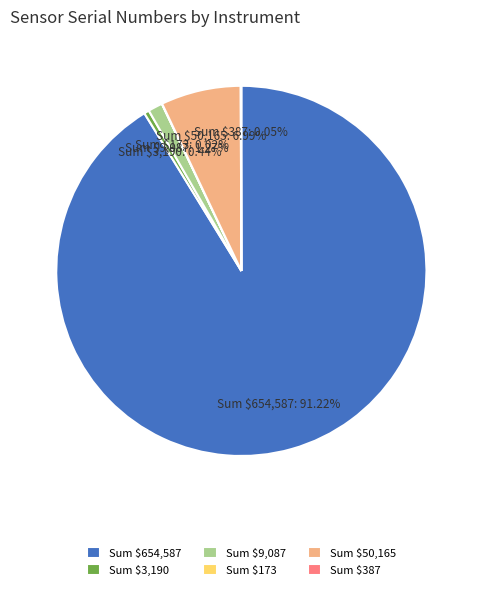

Which category has the biggest portion of the pie?

Sum $654,587